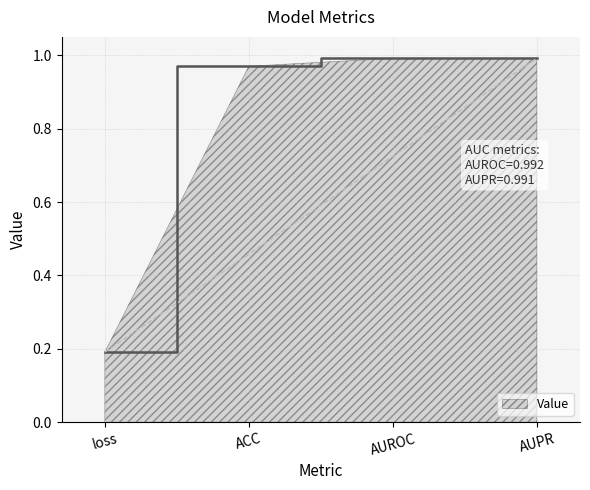

What is the change in value from loss to AUPR?

+0.8